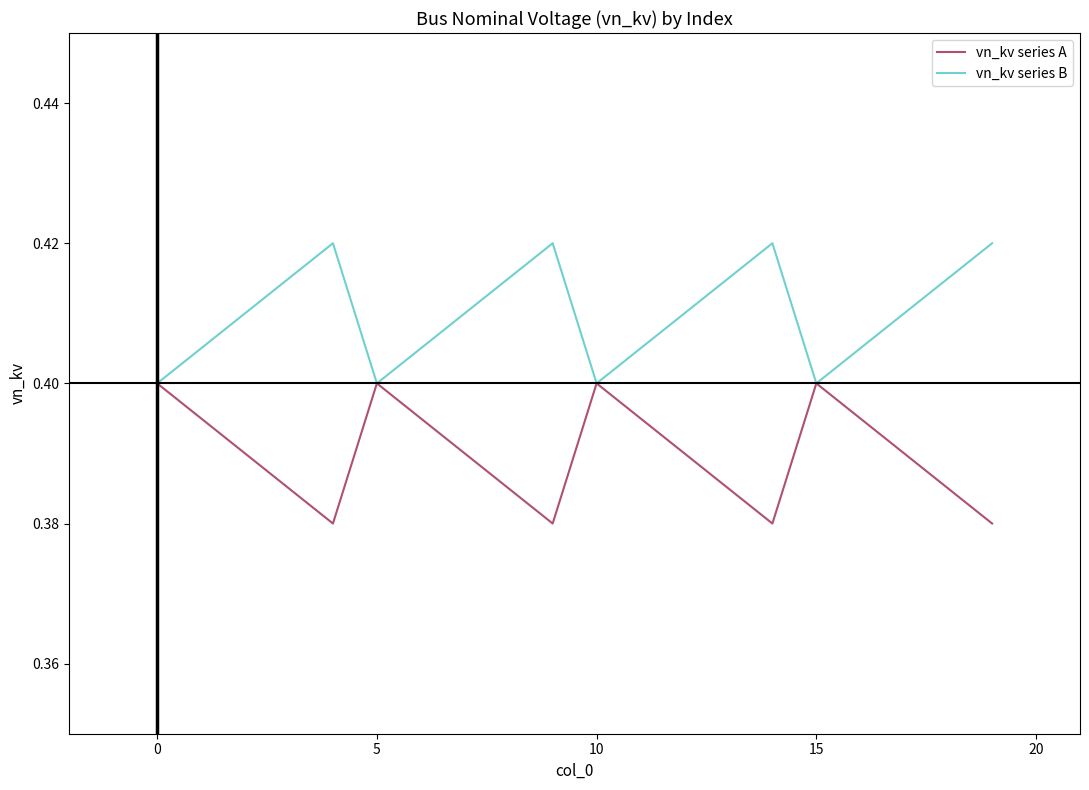

Rank the series by their maximum value, from highest to lowest.

vn_kv series B, vn_kv series A